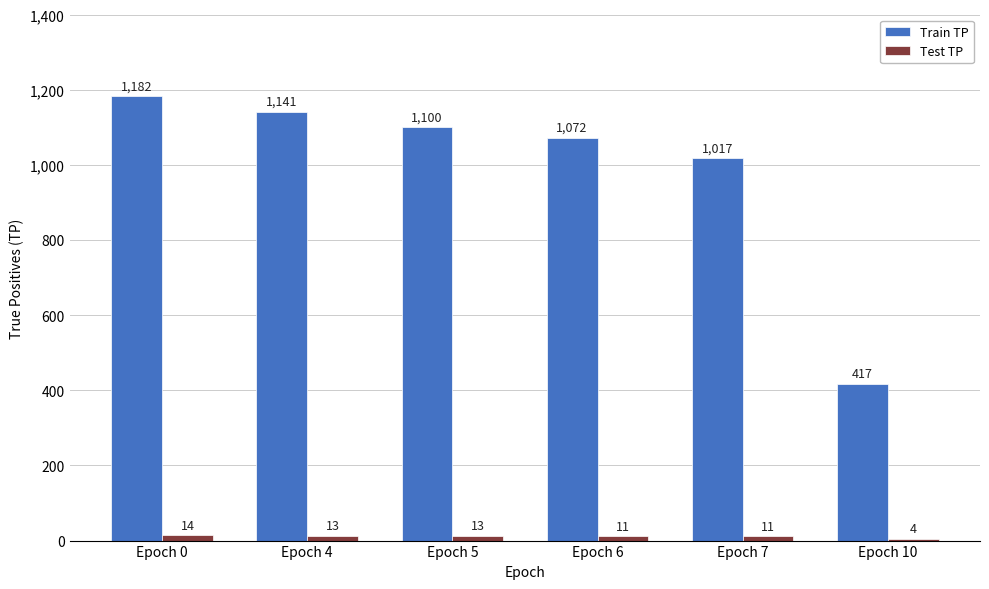

Which series changed the most between Epoch 5 and Epoch 6?

Train TP